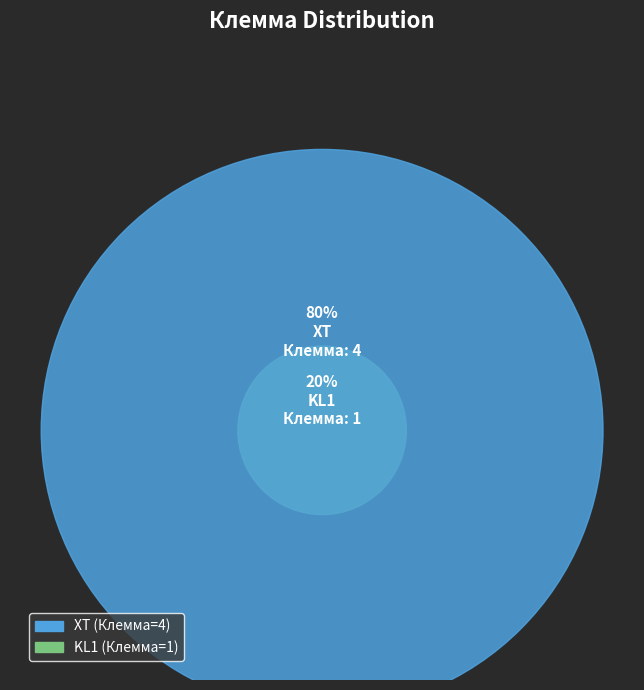

How many segments does this pie chart have?

2